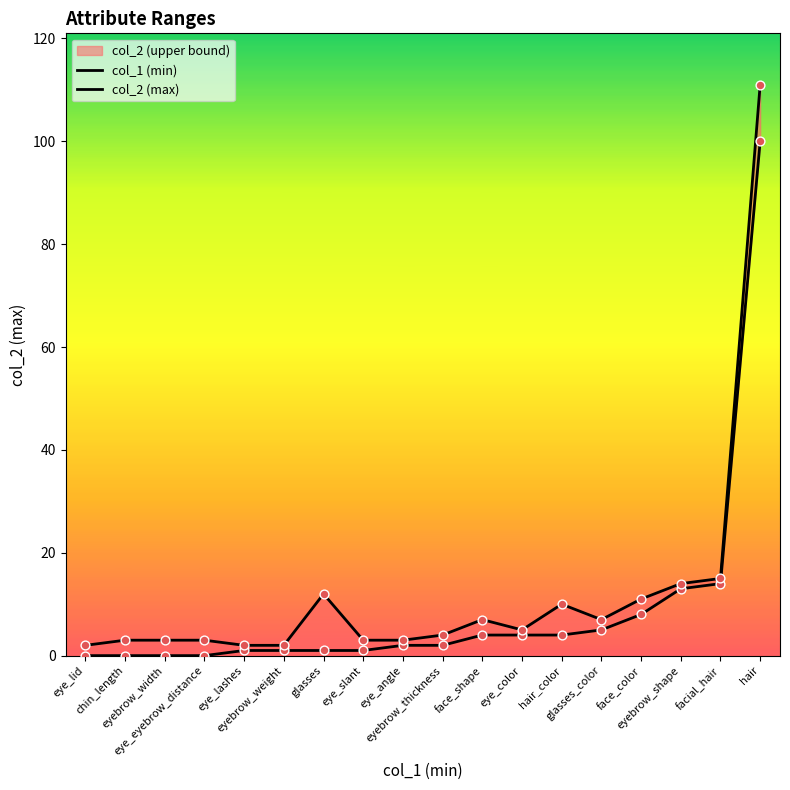

Is the value of col_2 (max) at eye_lashes greater than the value of col_1 (min) at eye_color?

No